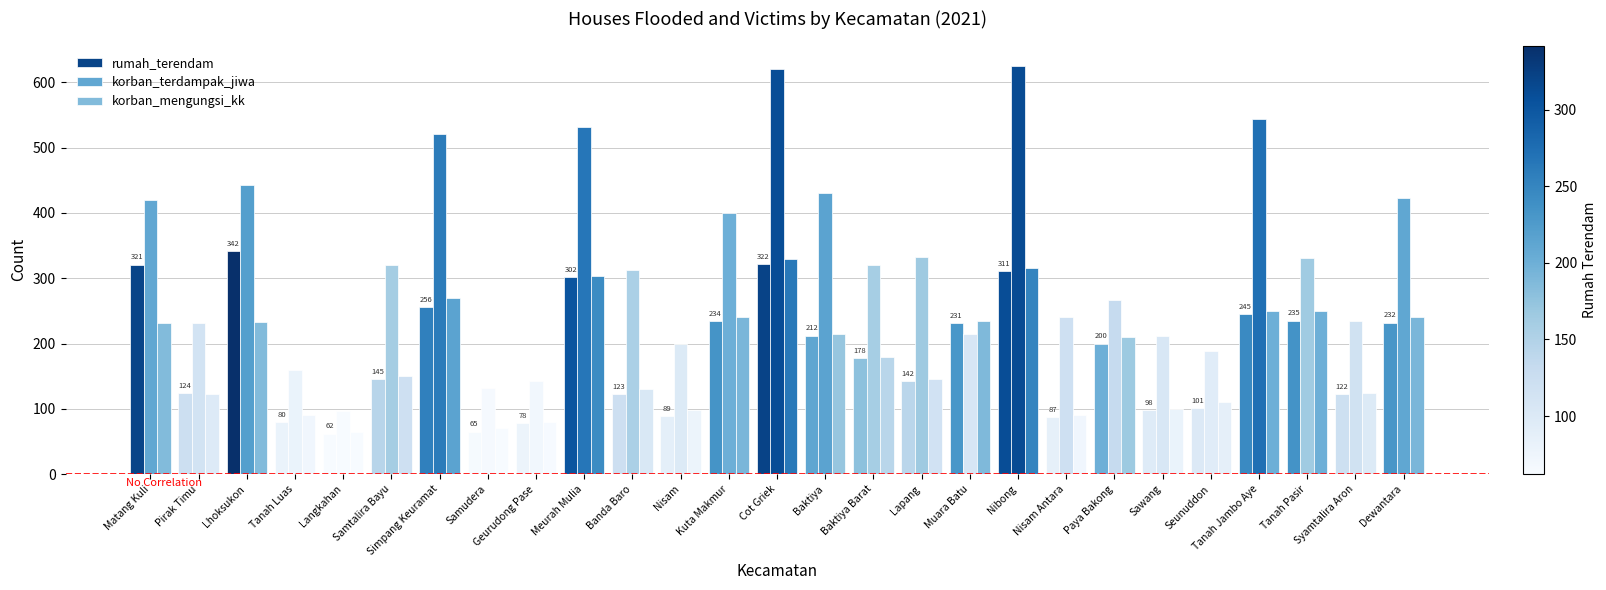

What is the approximate value of rumah_terendam at Matang Kuli, to the nearest 5?

320